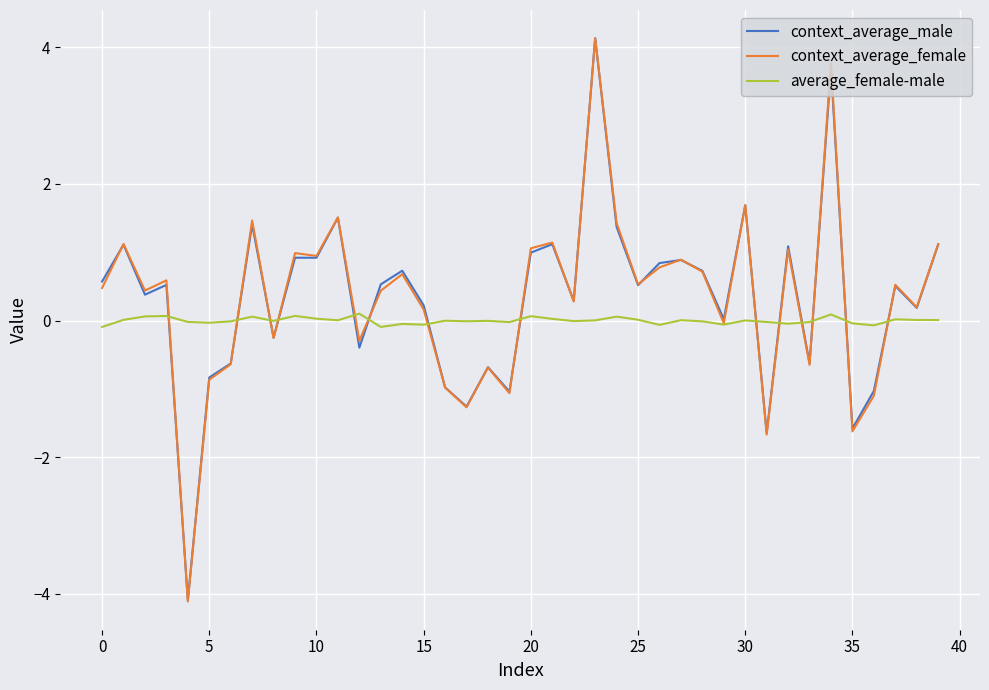

Which series has the widest spread of values?

context_average_female